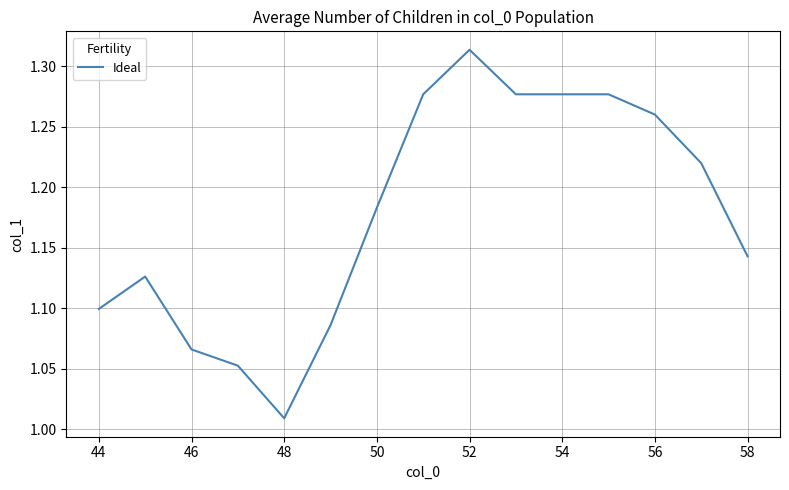

What is the difference between the maximum and minimum values?

0.3